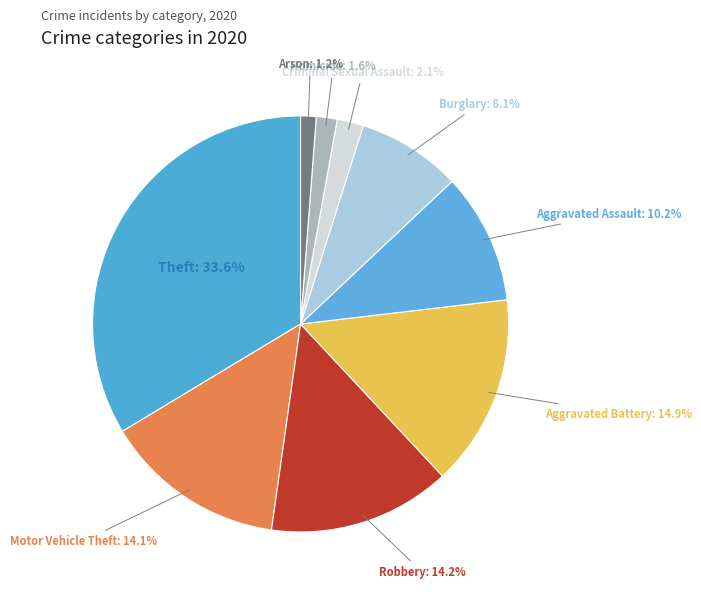

Which has a higher value, Motor Vehicle Theft or Theft?

Theft